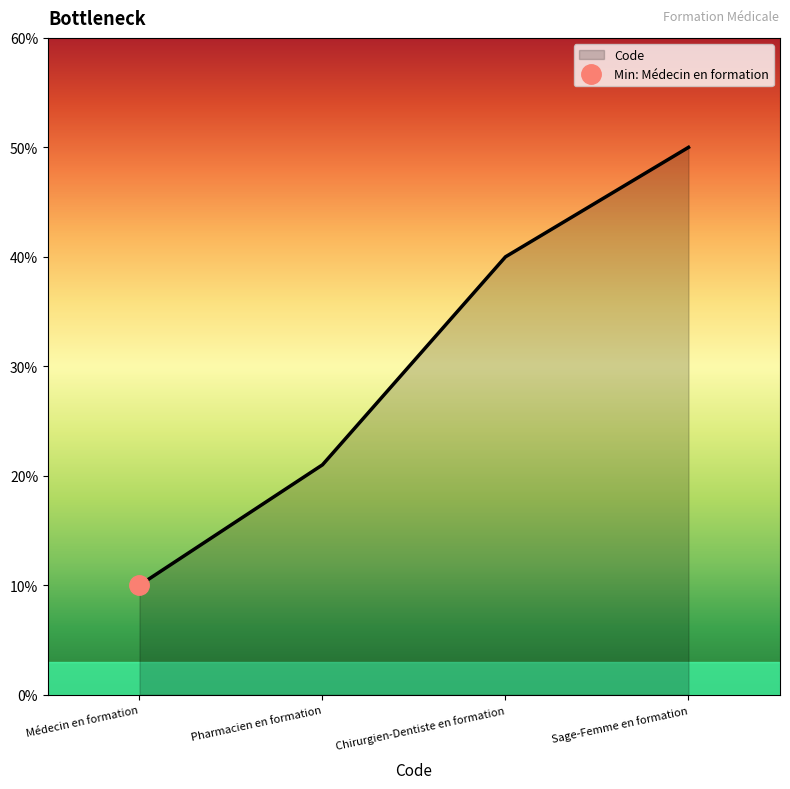

What is the sum of all values?

121